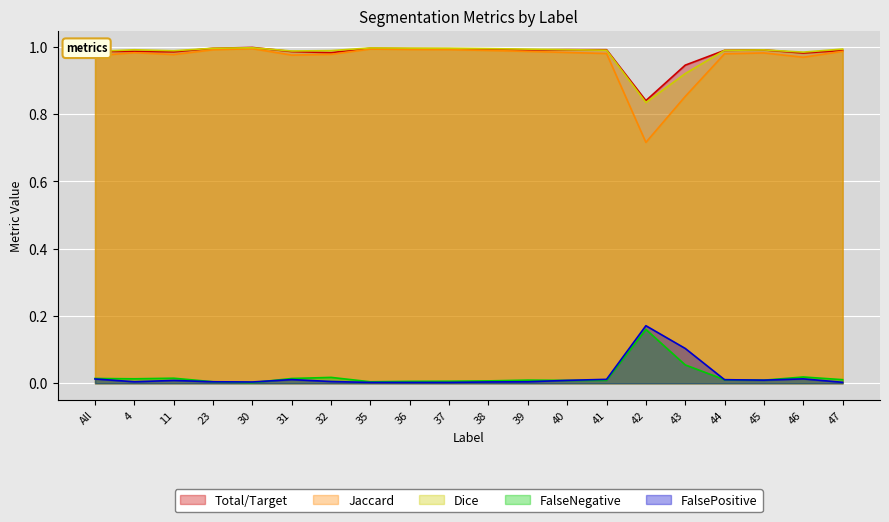

True or false: Total/Target has more than 0 points higher than both neighbors.

True